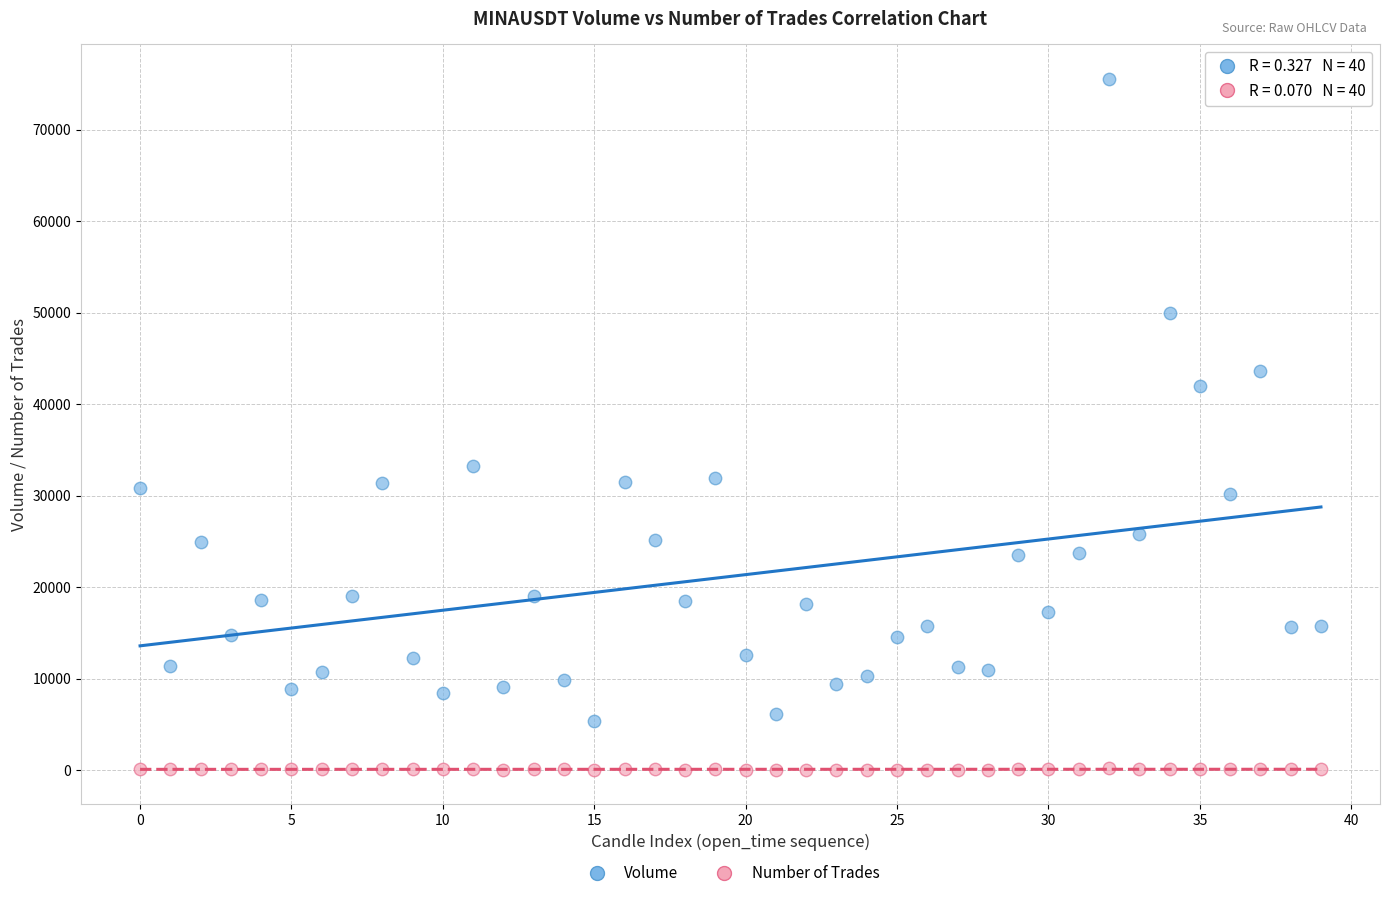

In the Volume series, what Y value is closest to 40485?

42002